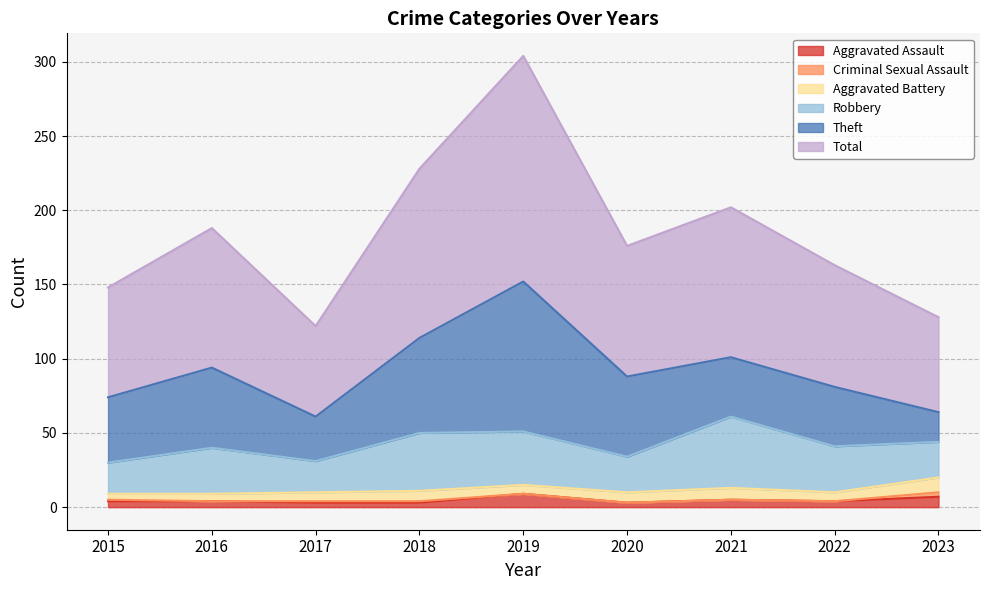

At which category is the sum across all series the highest?

2019